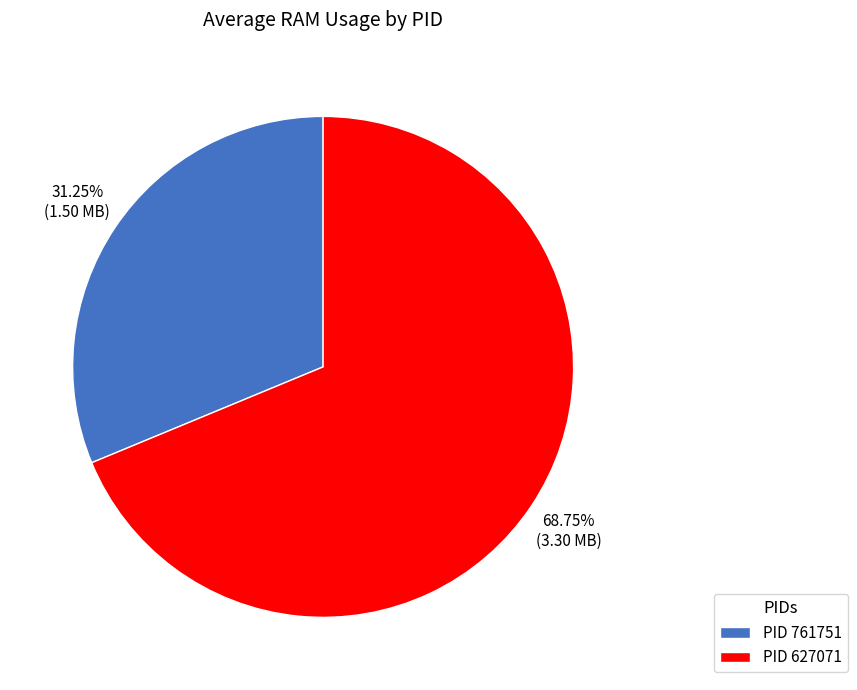

Between PID 761751 and PID 627071, which is larger?

PID 627071